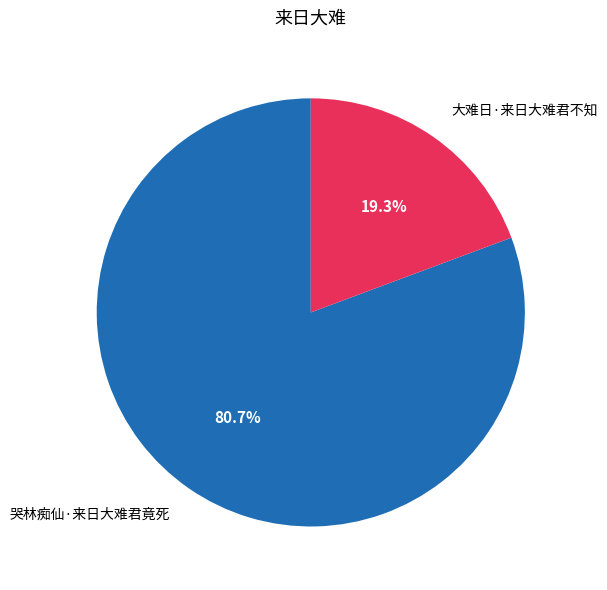

To the nearest percent, what is the difference between the largest and smallest slice percentages?

61%